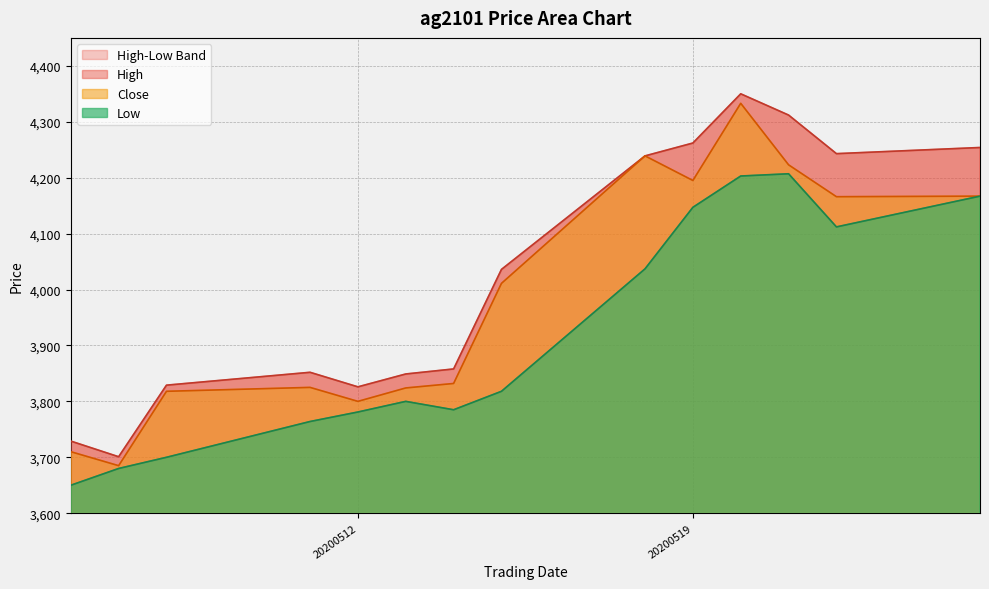

List the series in order of their overall mean, highest first.

High, Close, Low